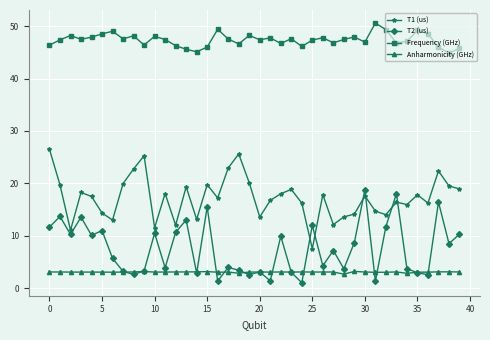

True or false: T1 (us) and T2 (us) cross at least once.

True